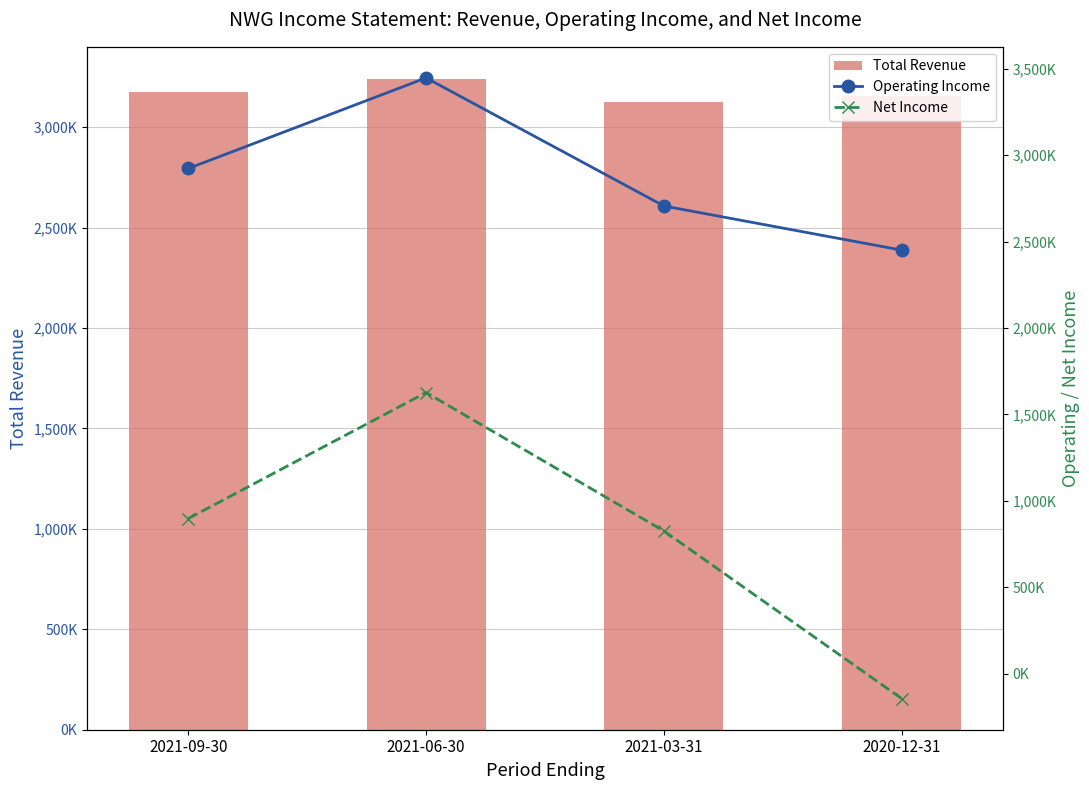

How many values in the Net Income series are below 897200?

2